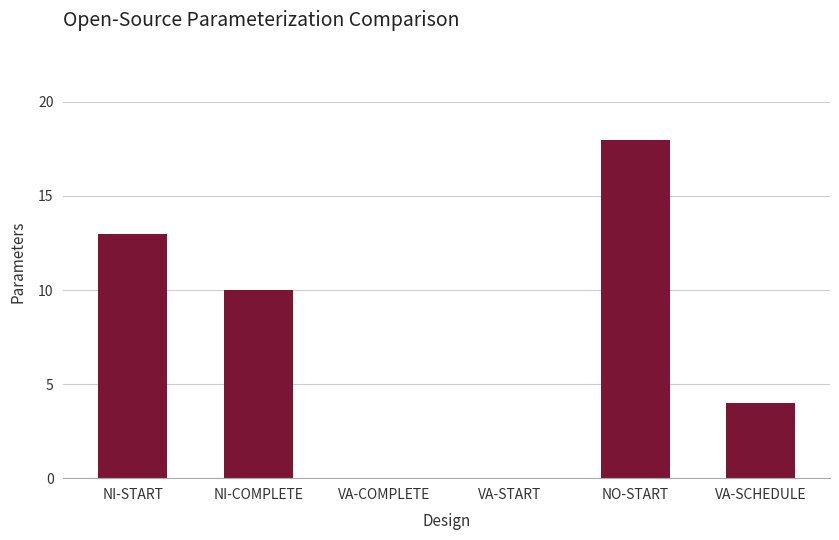

What is the sum of all values?

45